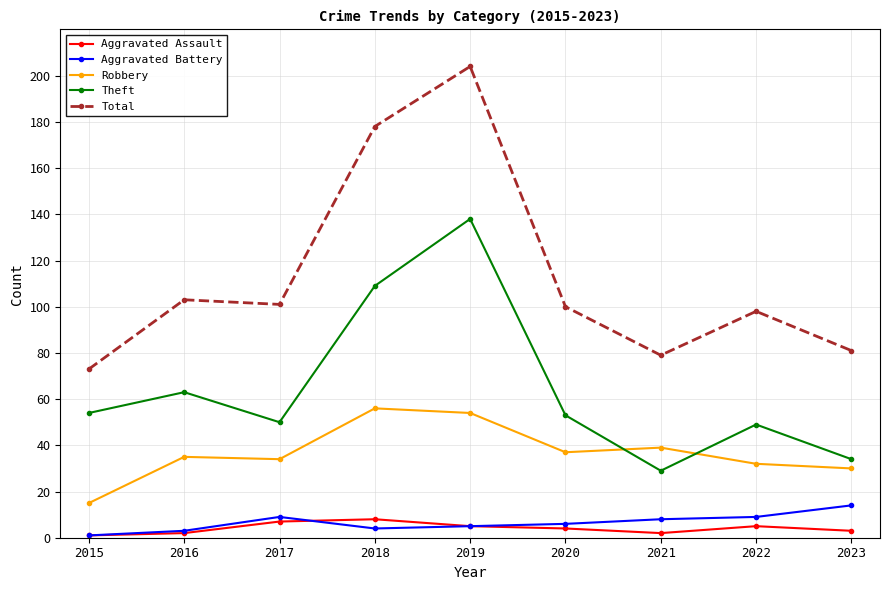

Reading left to right, transcribe all the data shown in this chart.

Aggravated Assault: 1	2	7	8	5	4	2	5	3
Aggravated Battery: 1	3	9	4	5	6	8	9	14
Robbery: 15	35	34	56	54	37	39	32	30
Theft: 54	63	50	109	138	53	29	49	34
Total: 73	103	101	178	204	100	79	98	81